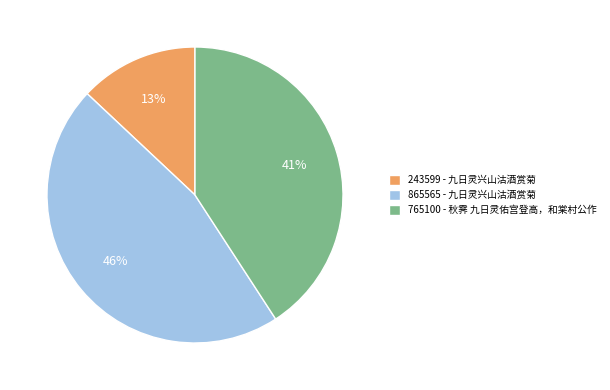

To the nearest percent, what portion does 865565 - 九日灵兴山沽酒赏菊 represent?

46%